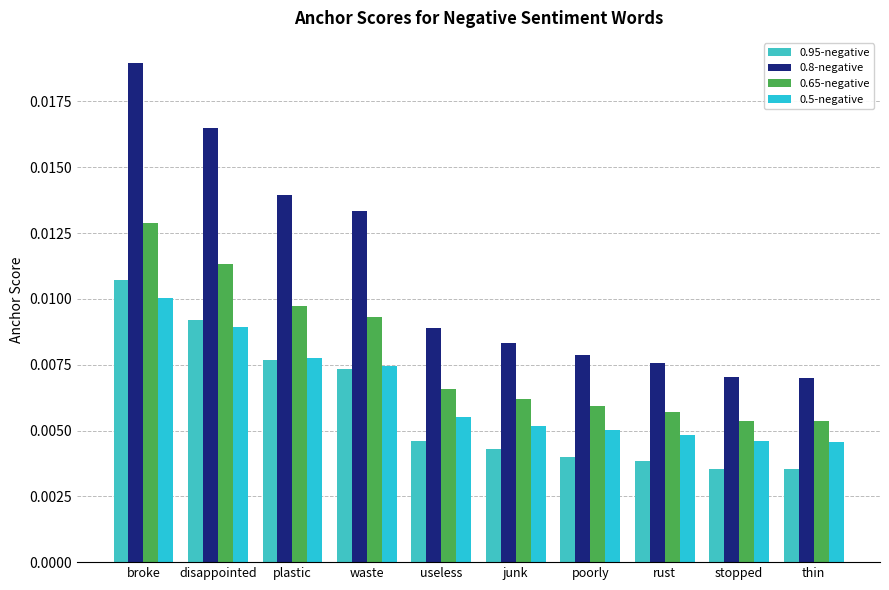

How many groups of bars are there?

10